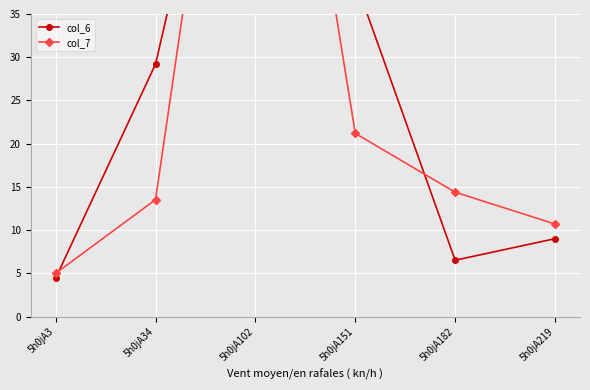

How many categories are shown in the chart?

6